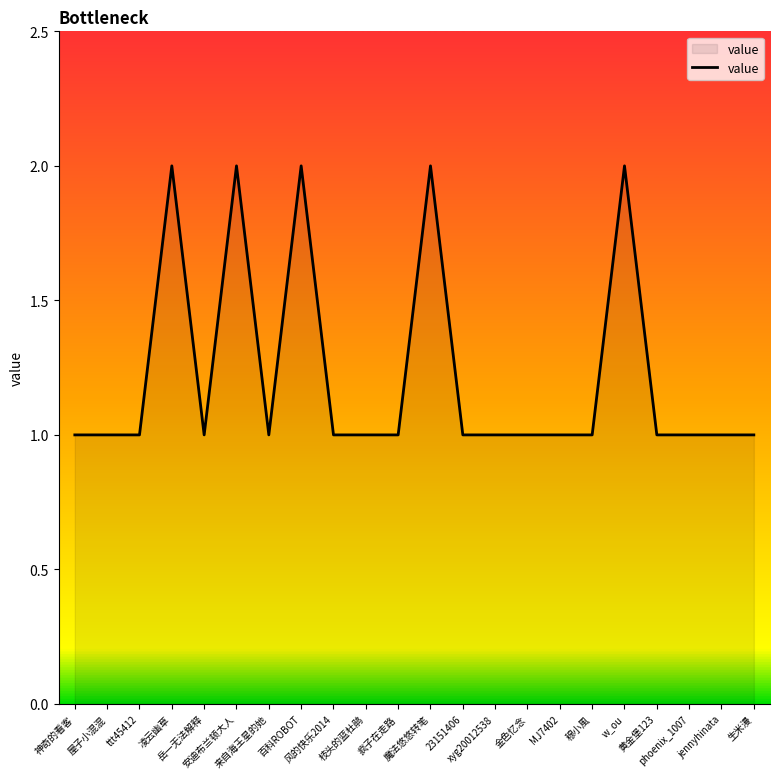

True or false: the data shows 1 at xyg20012538.

True